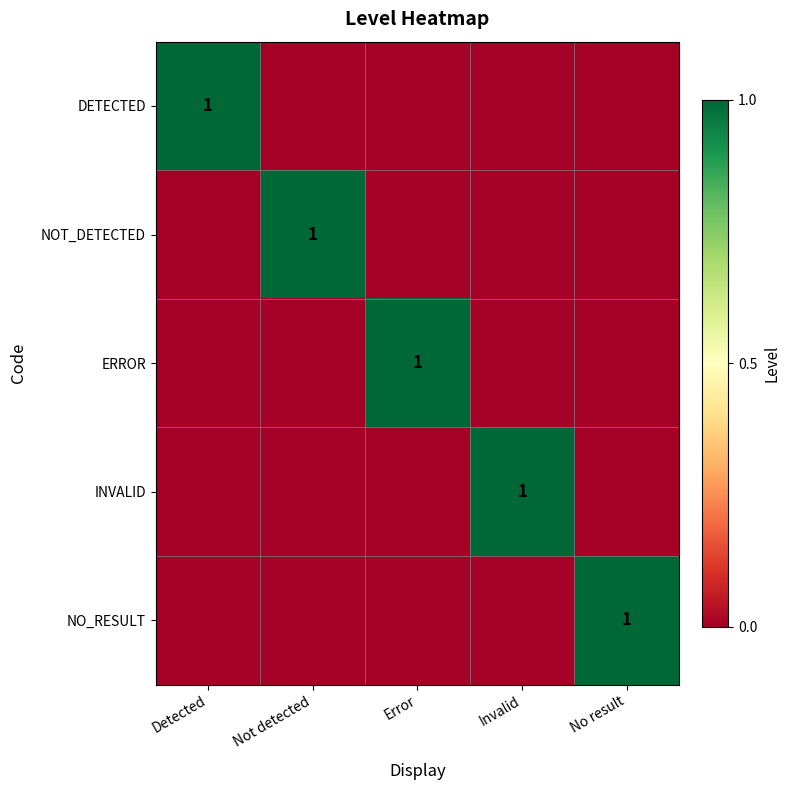

True or false: ERROR has a value of 1 at Error.

True